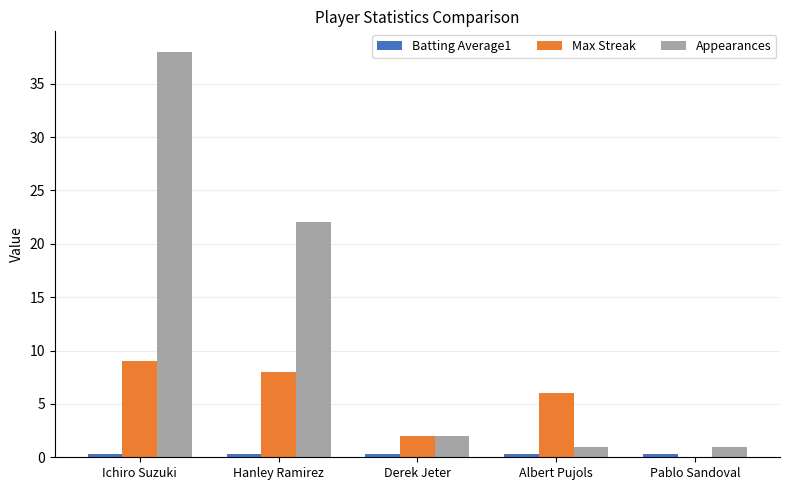

Which series has the largest range (max minus min)?

Appearances